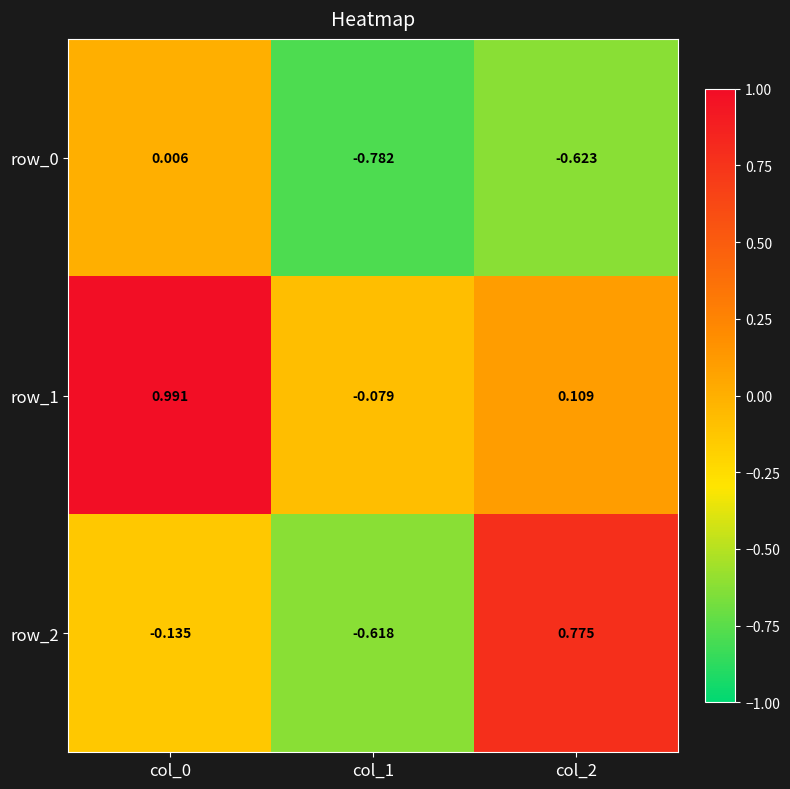

Is the value of row_2 at col_2 greater than the value of row_1 at col_2?

Yes